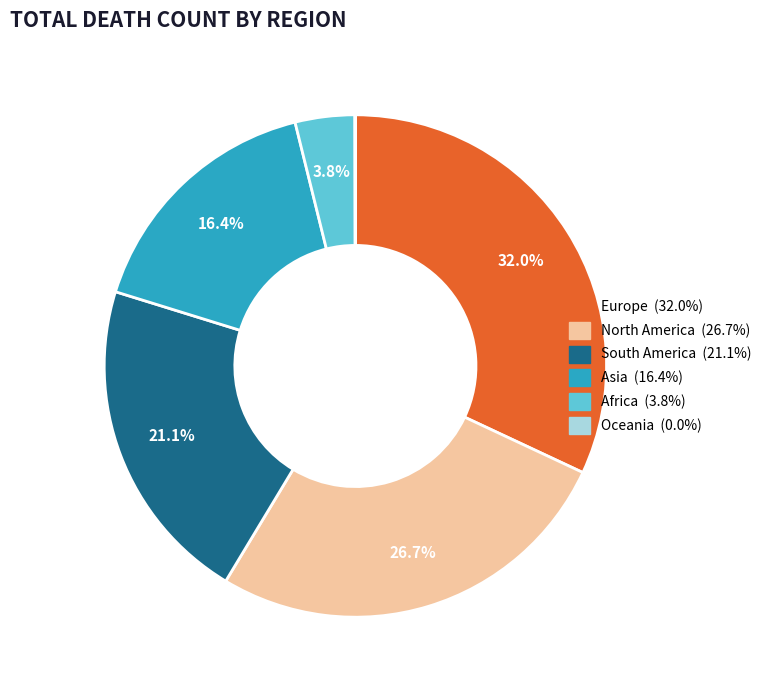

To the nearest percent, what is the difference between the largest and smallest slice percentages?

32%